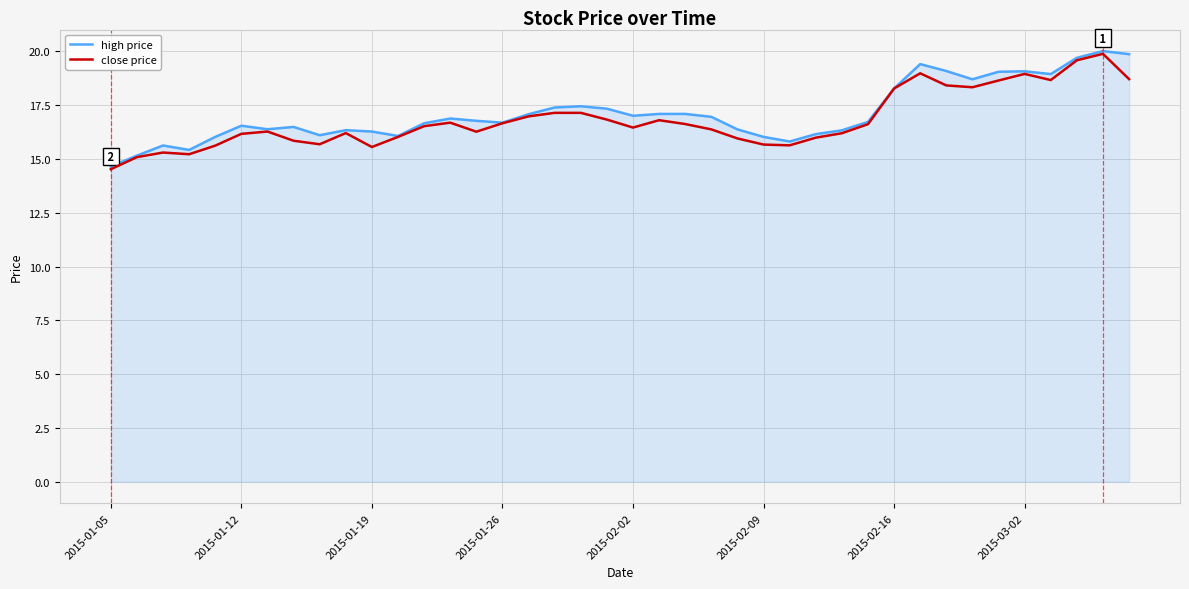

Which series has the largest total across all categories?

high price